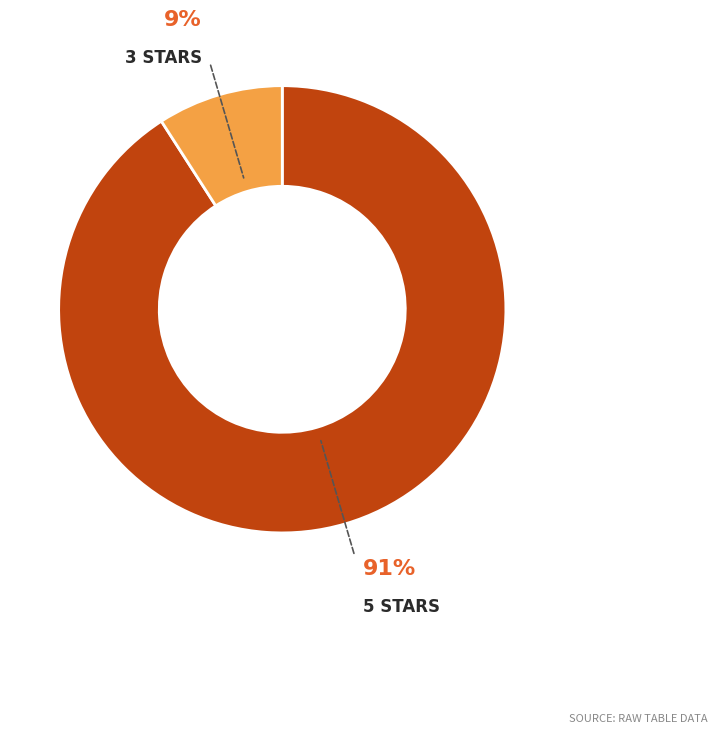

Is there any slice that represents more than half of the pie?

Yes